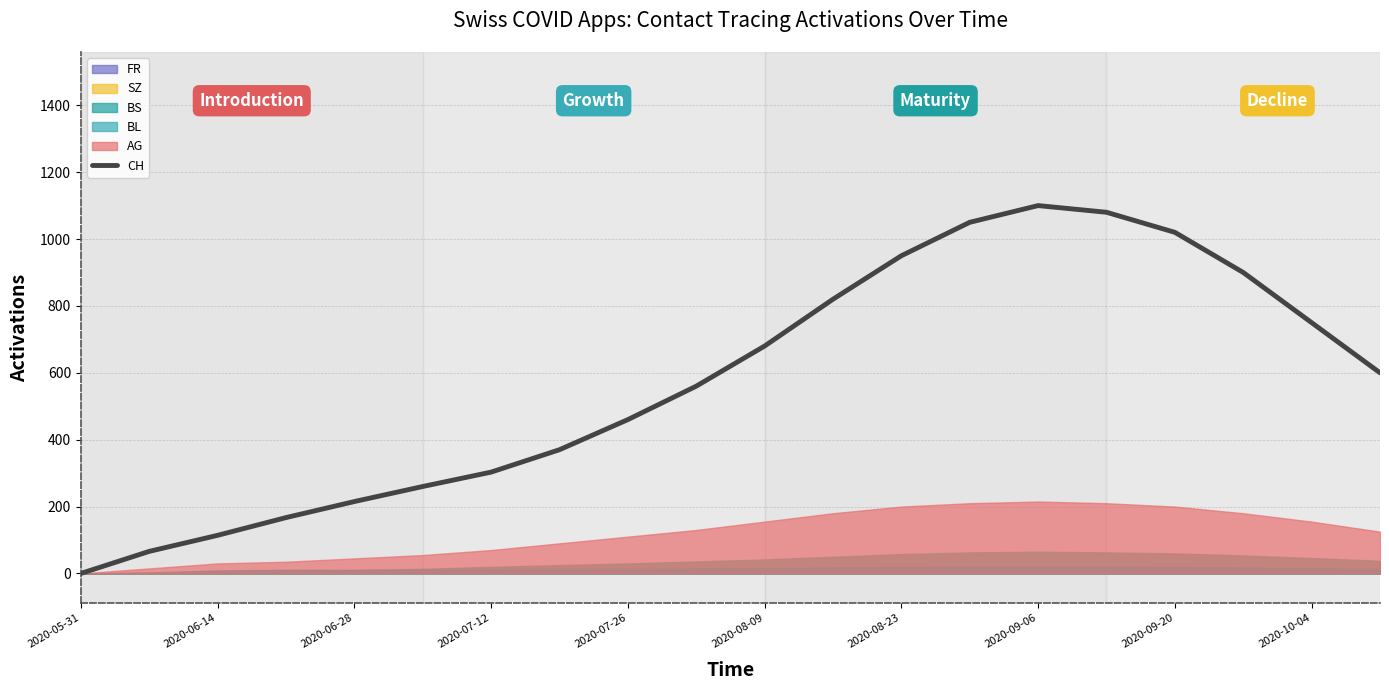

What is the maximum value shown in the chart?

1100